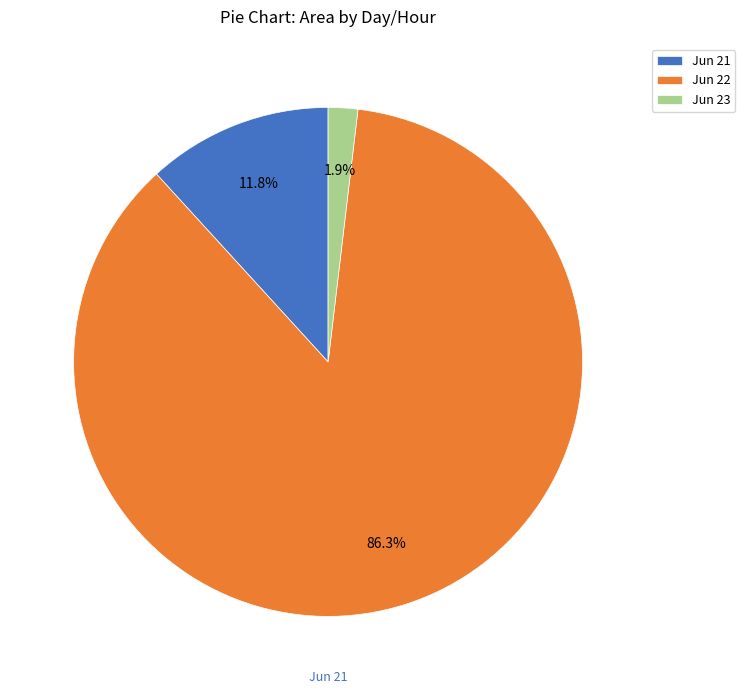

Is Jun 21 the majority of the pie?

No